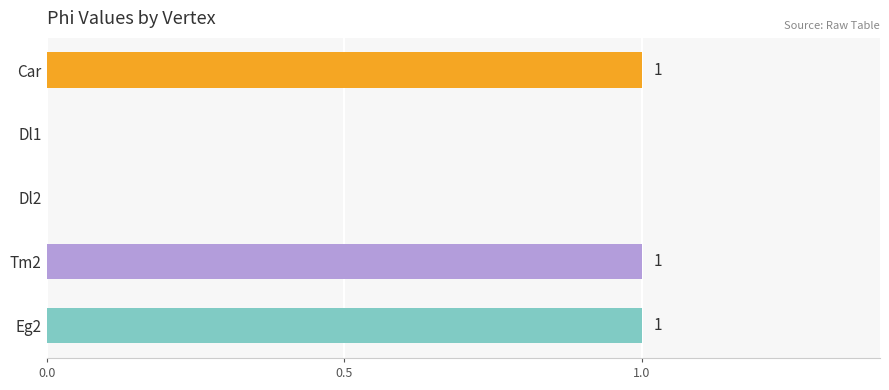

The chart shows a value of 0 at Car. True or false?

False